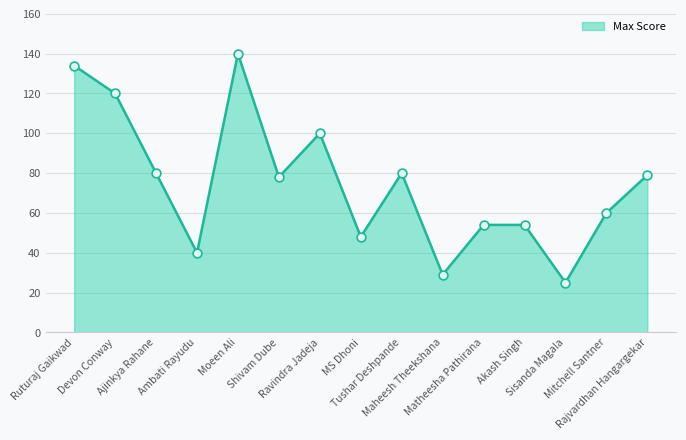

What is the difference between the maximum and minimum values?

115